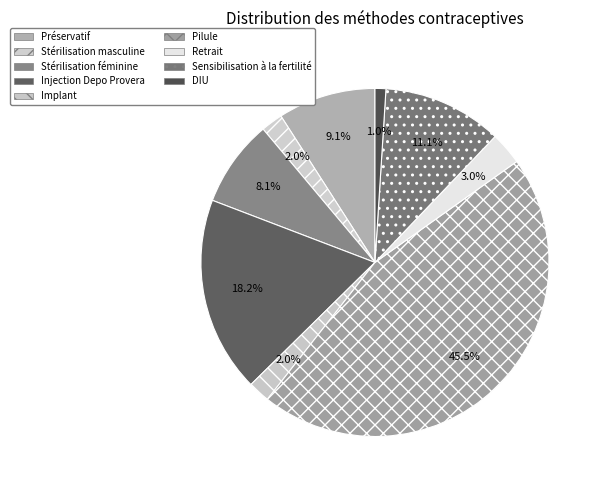

What percentage is the Stérilisation masculine slice, to the nearest percent?

2%